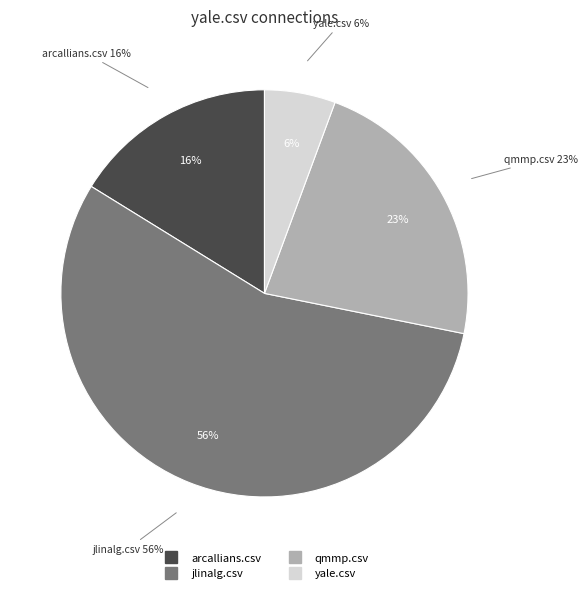

What percentage do qmmp.csv and jlinalg.csv together represent?

78.2%